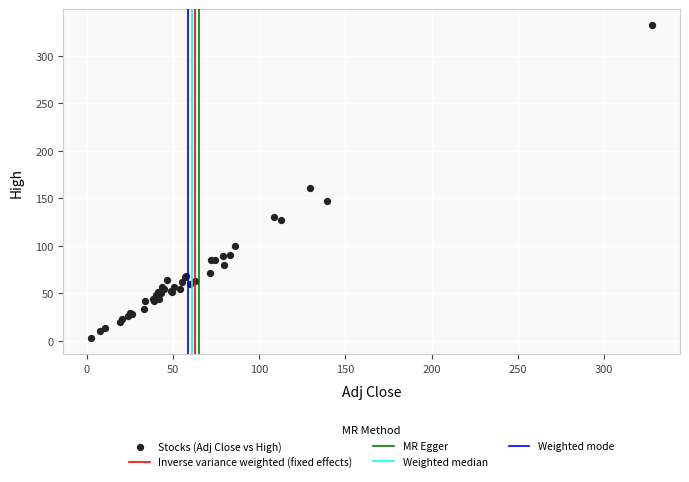

What Y value in the scatter plot is closest to 167?

161.3